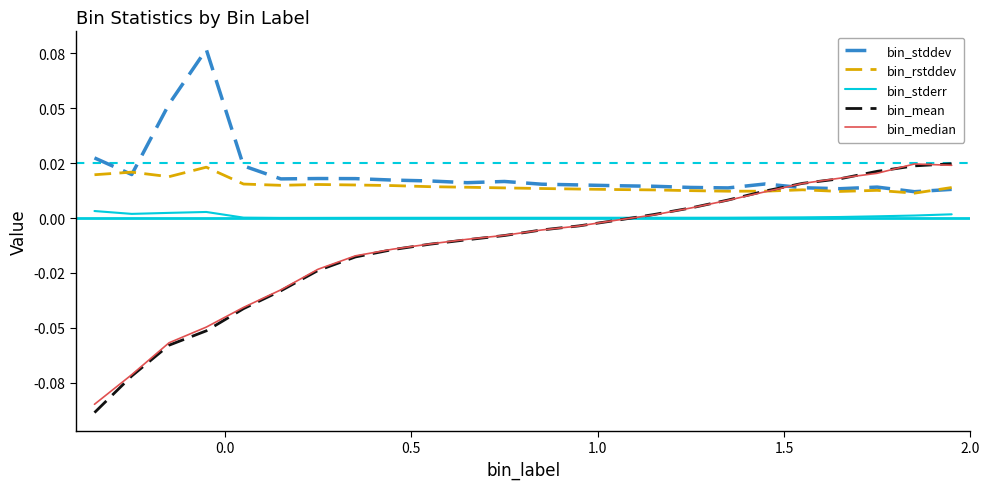

At how many categories does at least one series exceed 0?

24